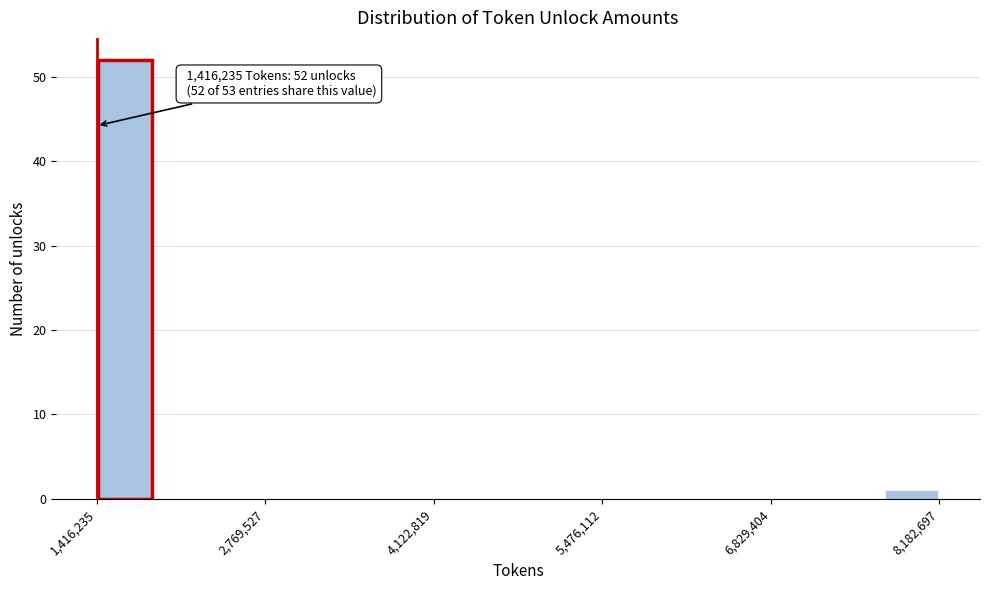

Around what value on the x-axis is the tallest bar? Give the approximate position of its centre, as read against the axis.

1600000